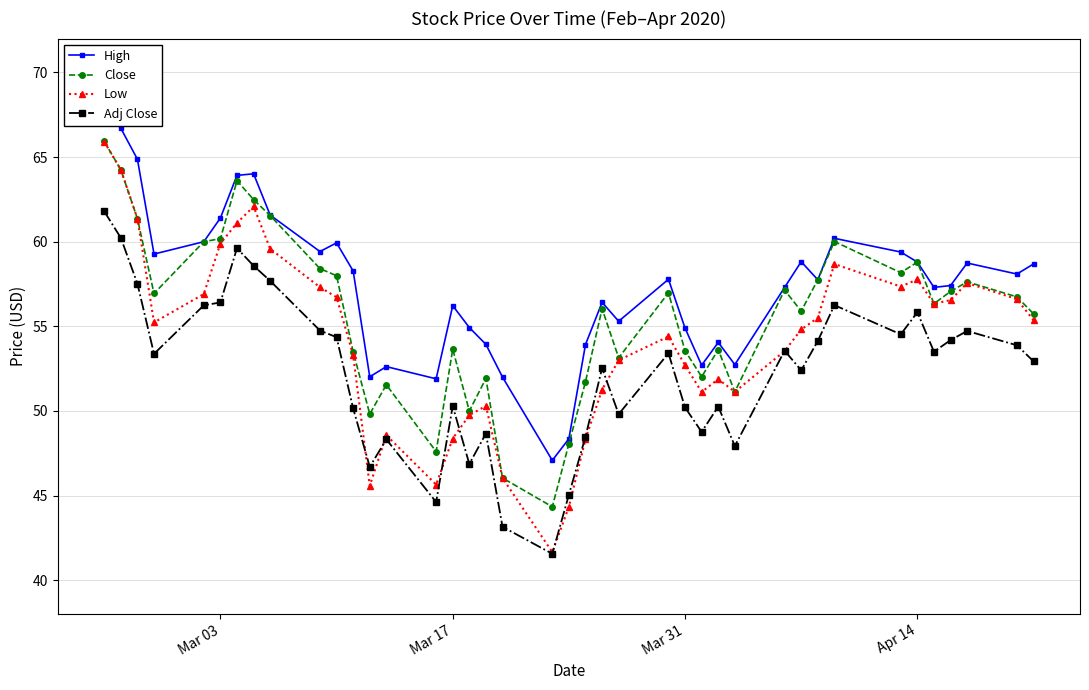

How many lines are shown in the chart?

4